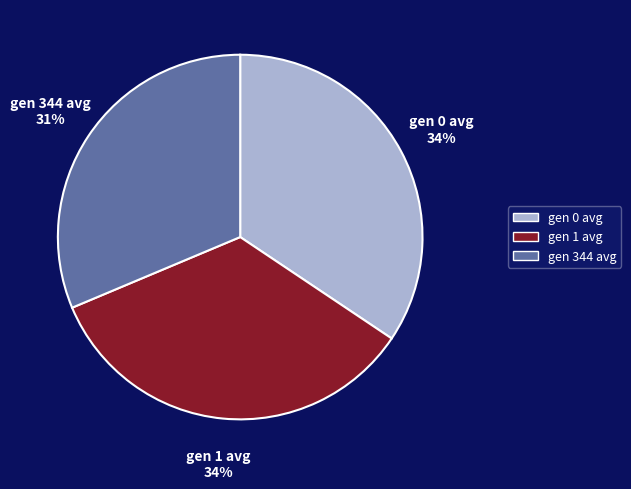

Do gen 344 avg and gen 0 avg together represent more than half of the pie?

Yes